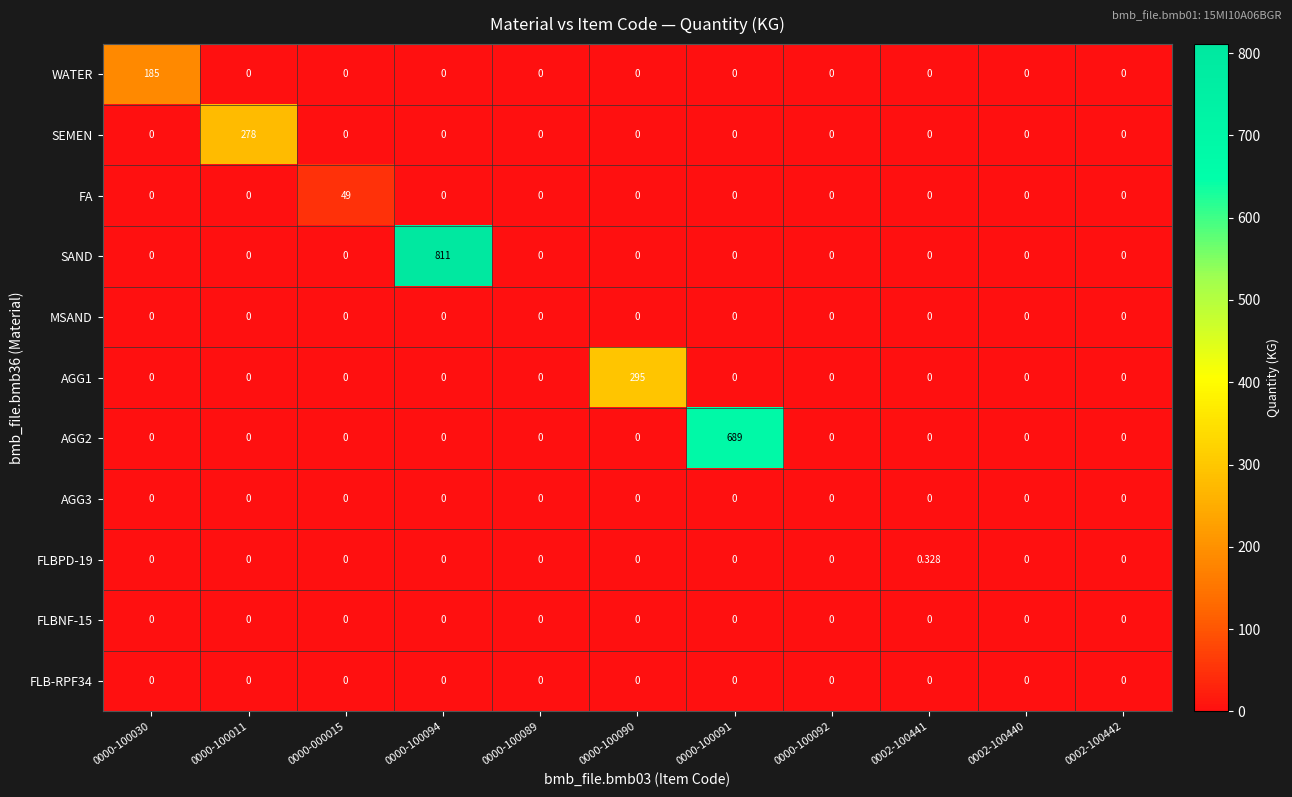

Count the number of categories in the chart.

11